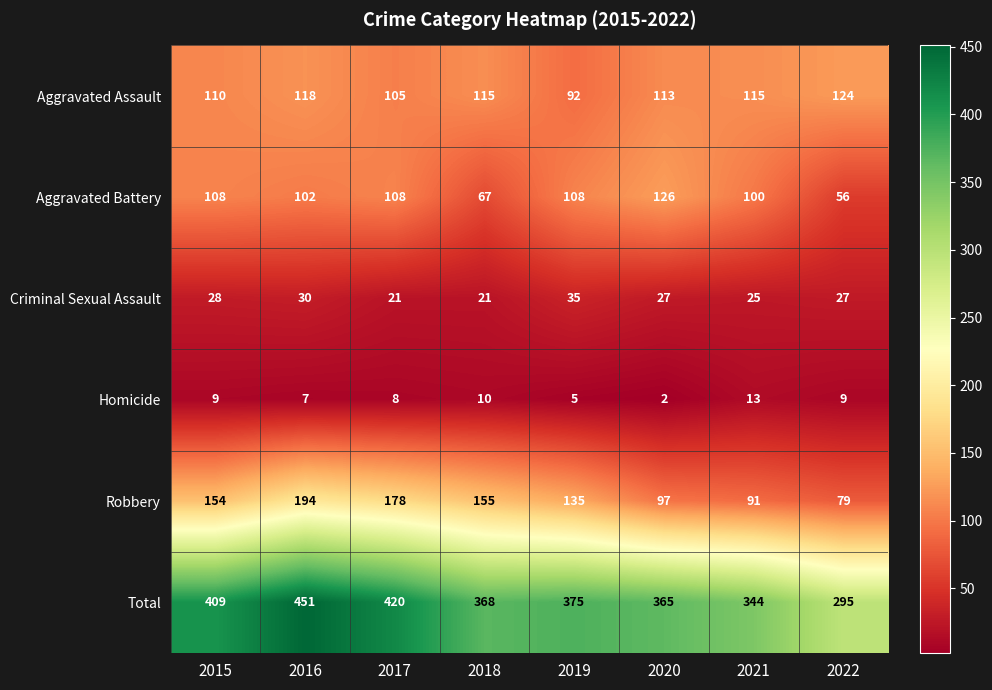

What is the difference between the second highest and minimum values in the Robbery series?

99